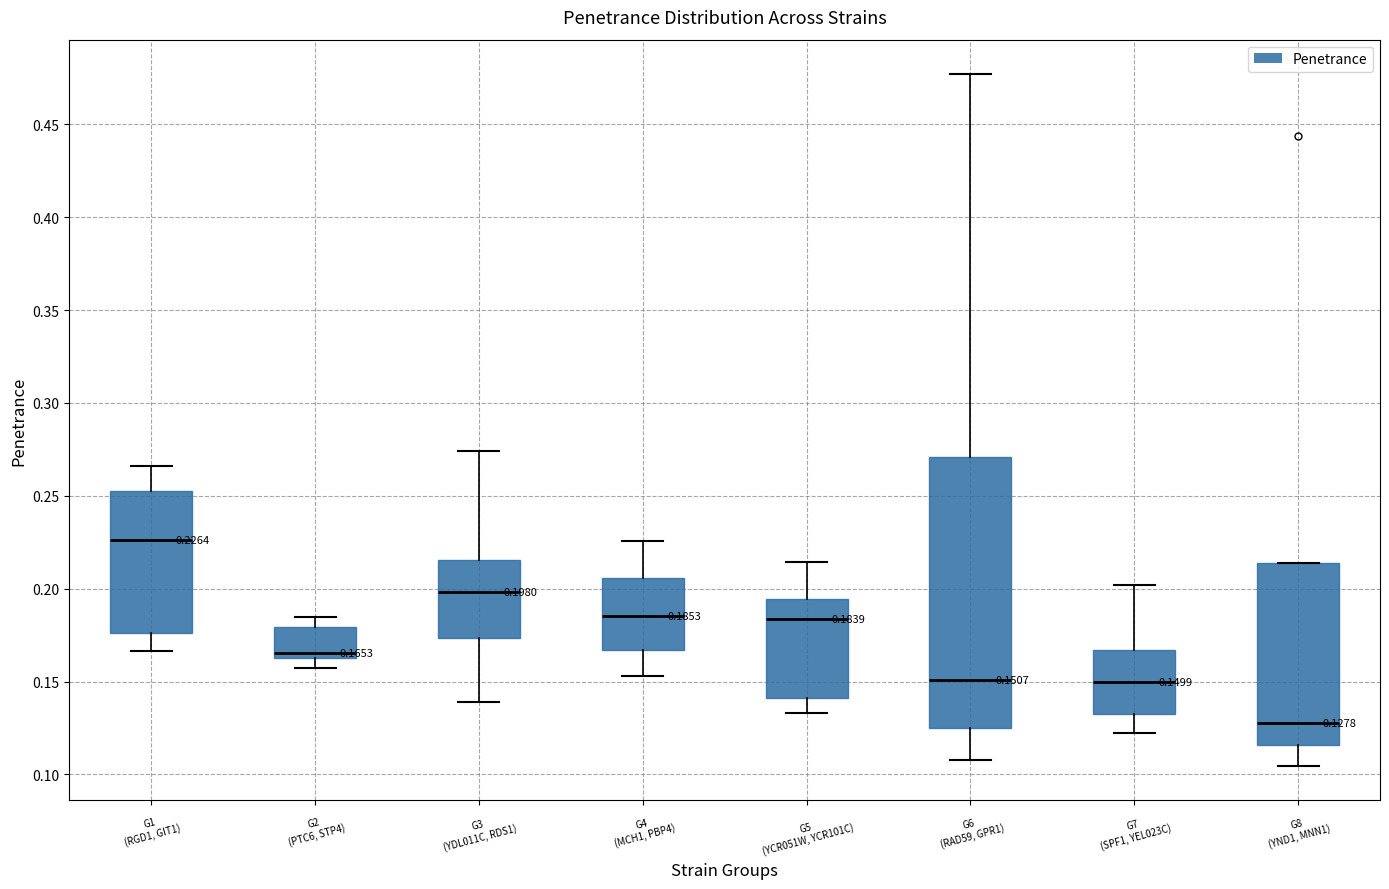

Which box's median line is the lowest?

G8 (YND1, MNN1)